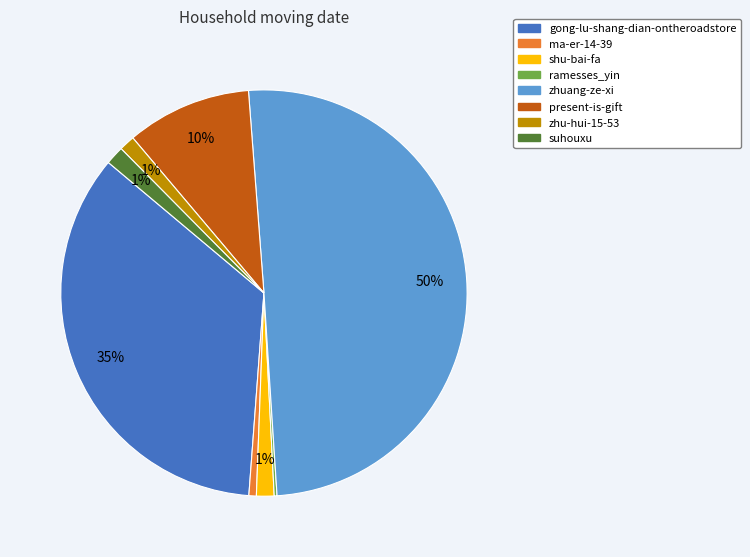

Is the sum of shu-bai-fa and gong-lu-shang-dian-ontheroadstore greater than half?

No